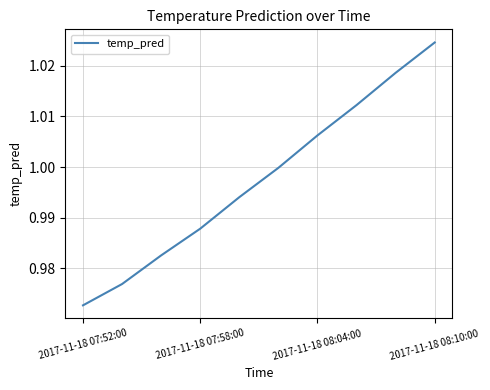

At which category does the chart reach its peak across all series?

2017-11-18 08:10:00